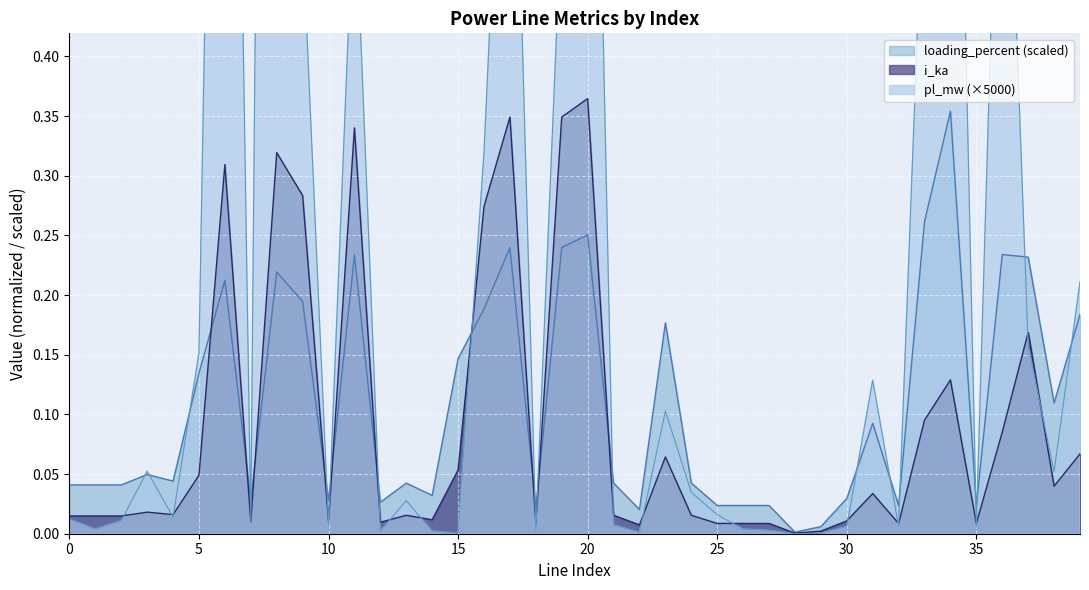

How many interior local peaks does the i_ka series have?

12